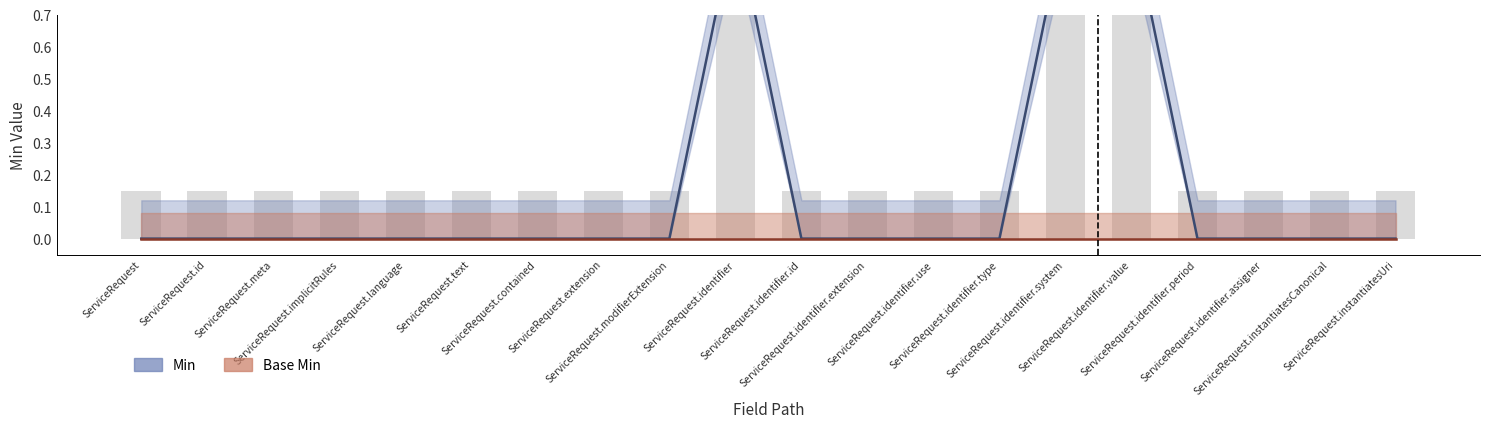

What is the label of the 6th bar from the right?

ServiceRequest.identifier.system